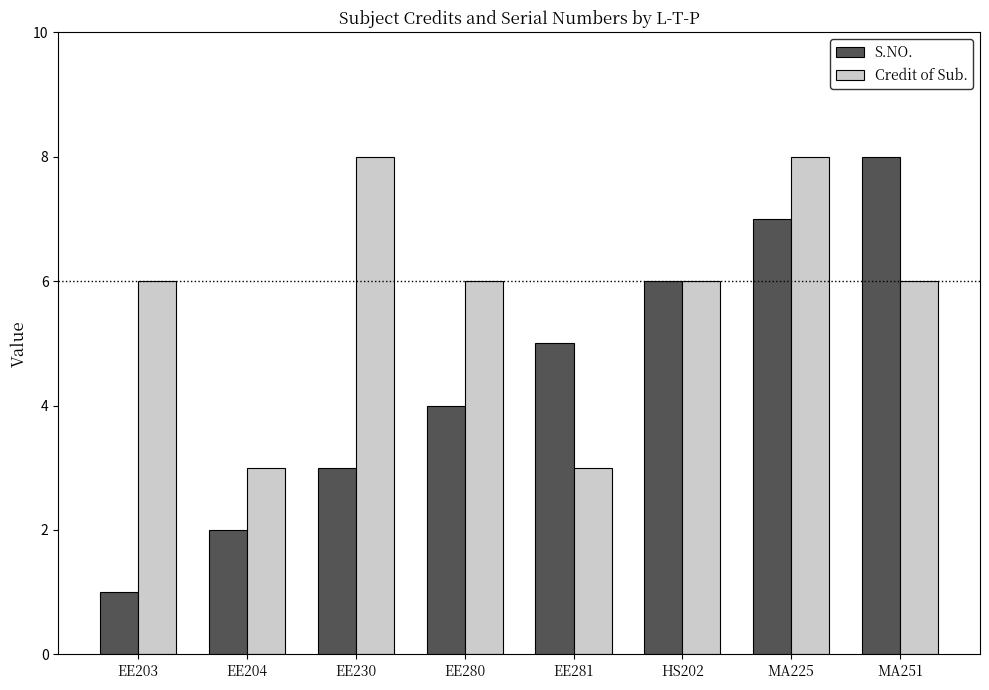

What is the highest value of the Credit of Sub. series?

8